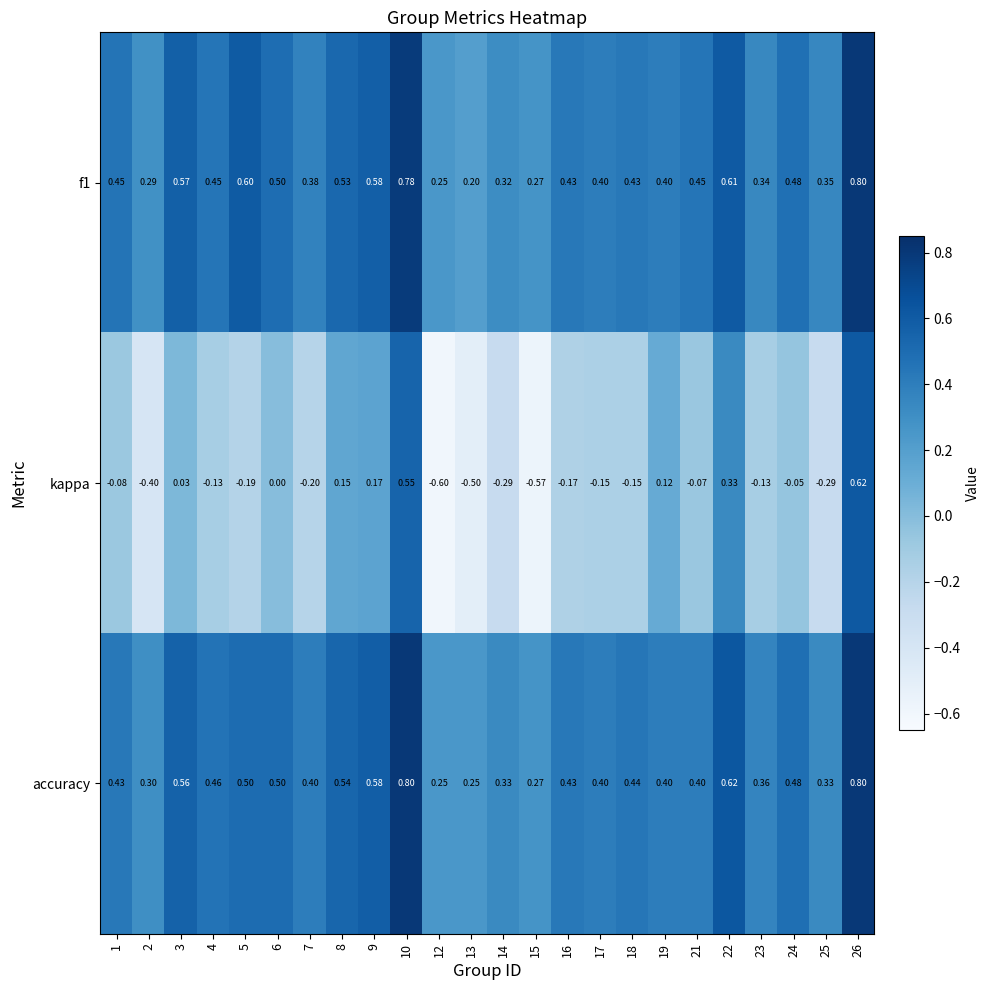

Which series has the largest range (max minus min)?

kappa